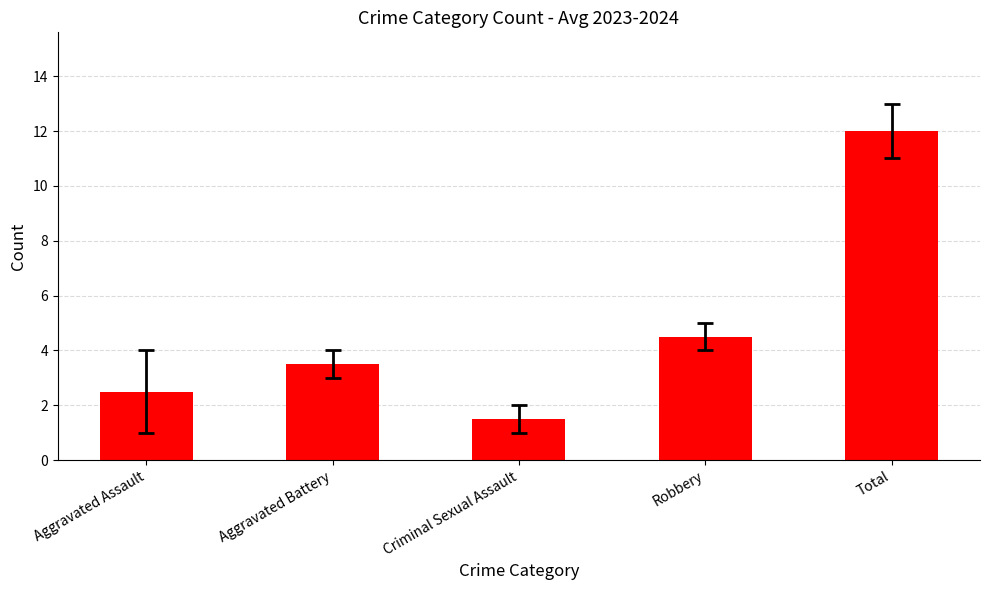

Count the number of data series in this chart.

1